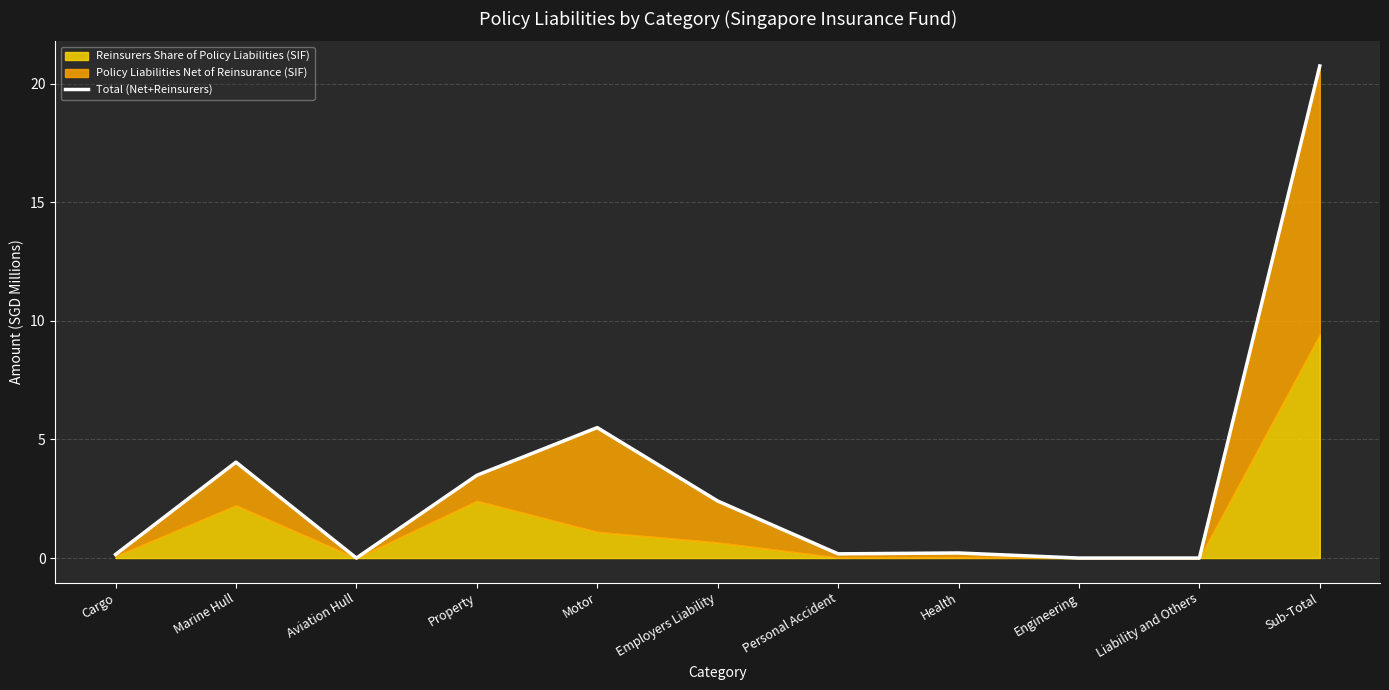

List the labels in order of value, smallest first.

Aviation Hull, Engineering, Liability and Others, Cargo, Personal Accident, Health, Employers Liability, Property, Marine Hull, Motor, Sub-Total